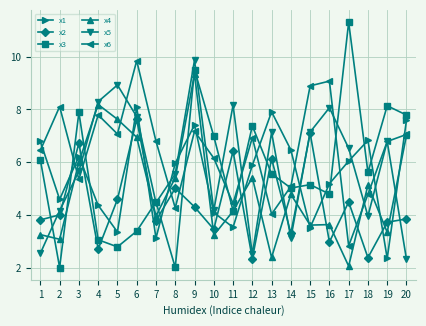

Which category has the lowest value in the x4 series?

17